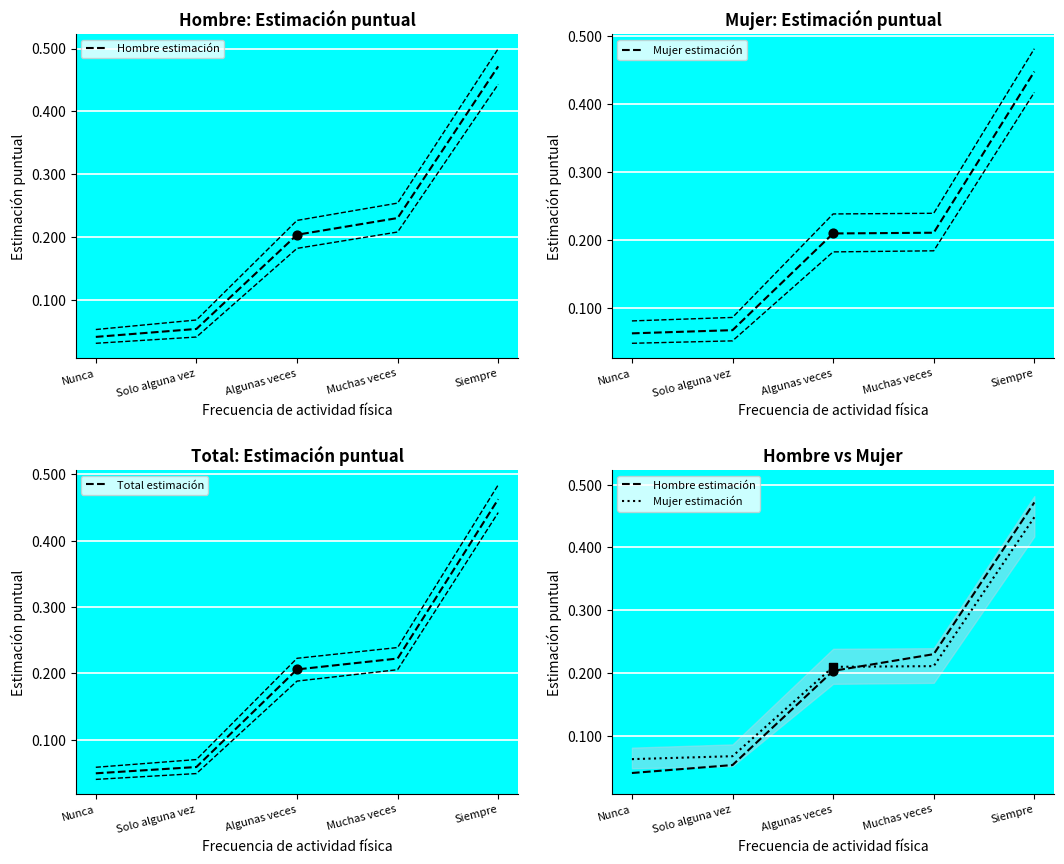

Which series contains the lowest Y value?

Hombre estimación